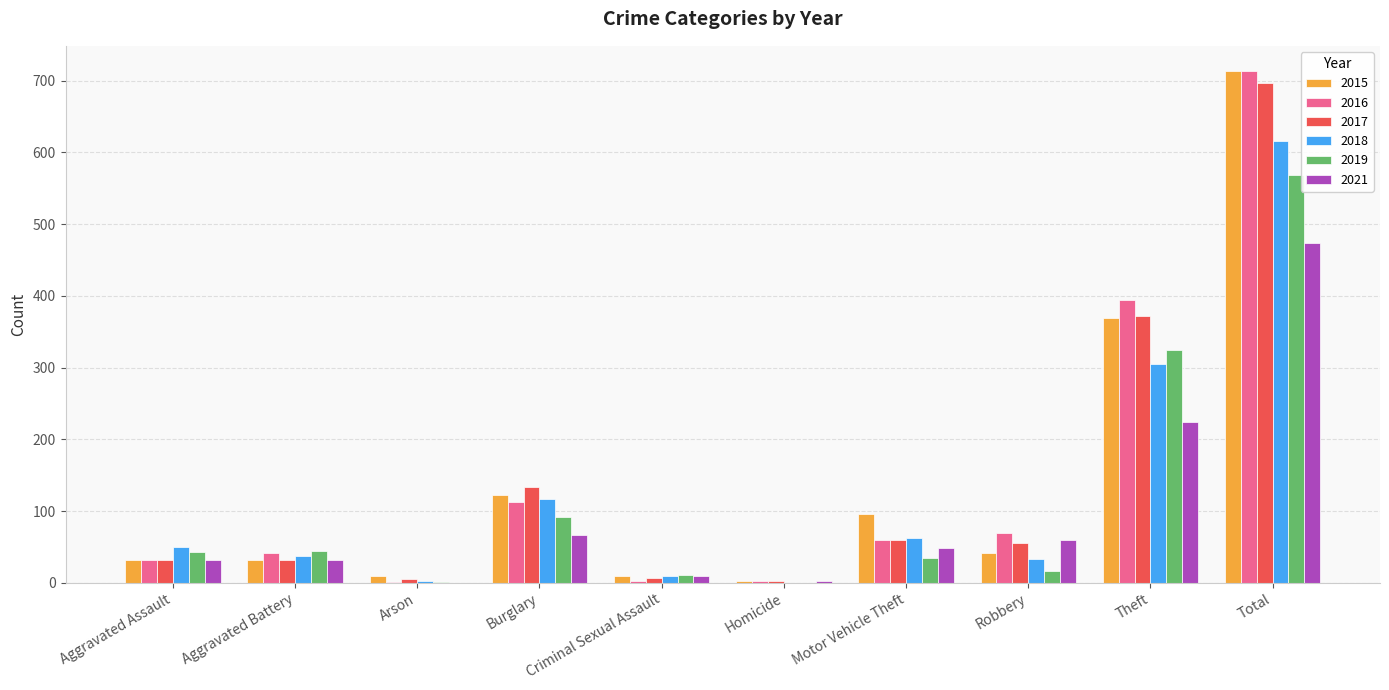

What is the total value across all series at Aggravated Battery?

216